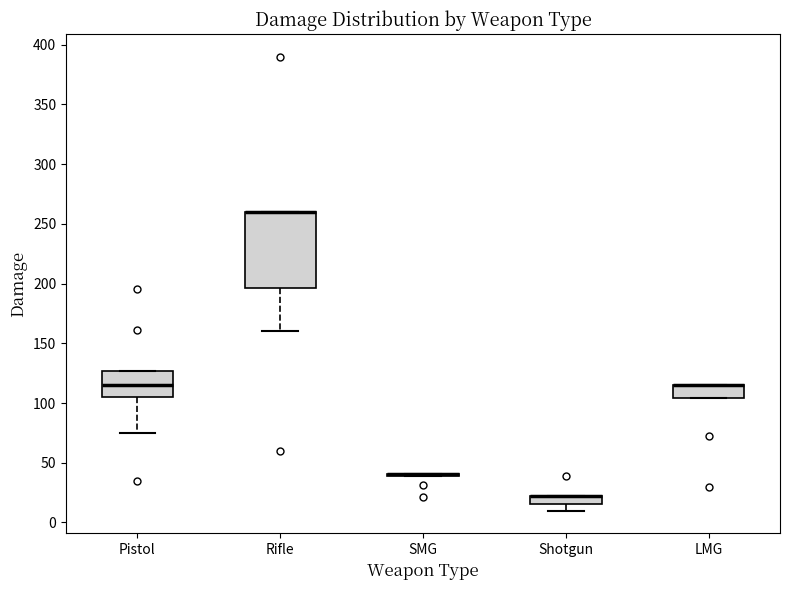

Where does the lower whisker of the box for Pistol end on the y-axis? The values are not printed on the chart, so give them approximately, as read against the axis.

75